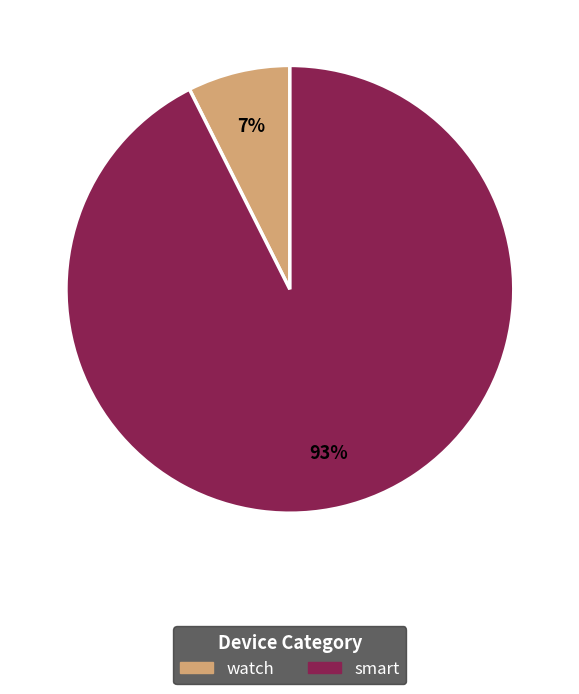

Is smart the majority of the pie?

Yes